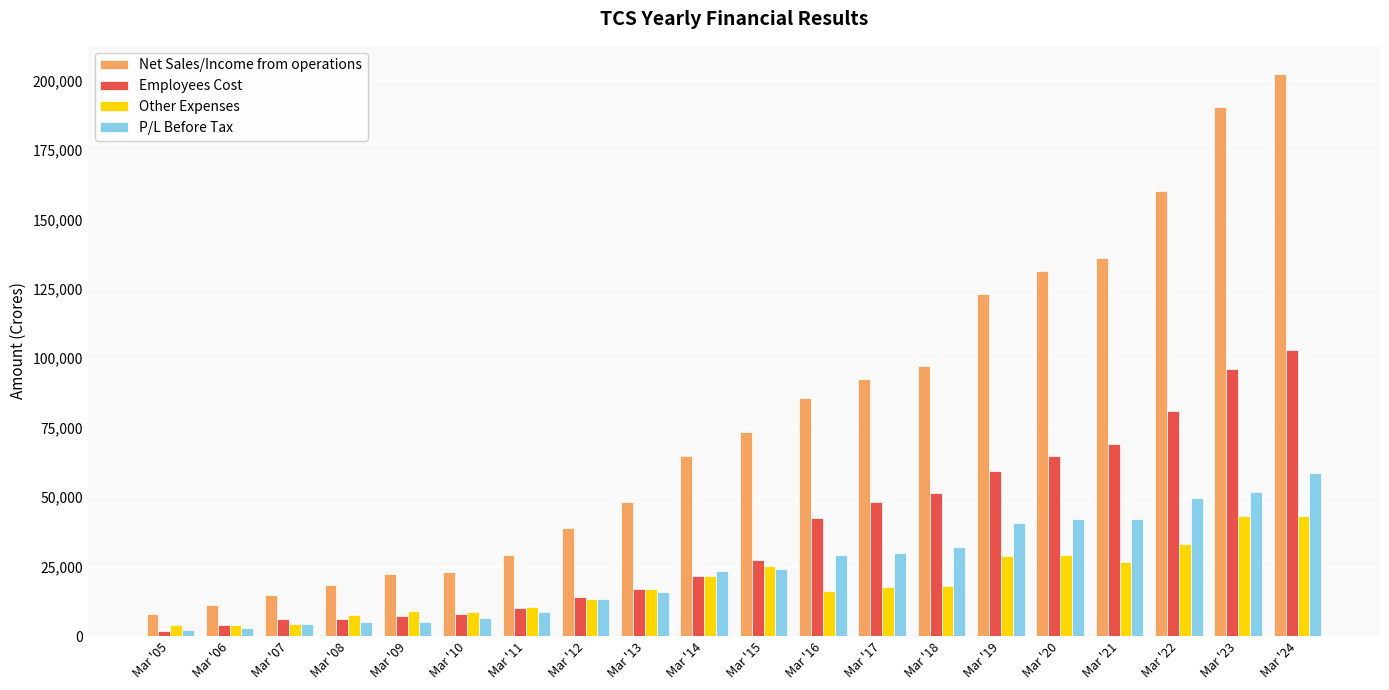

What is the average value of the P/L Before Tax series?

24376.4